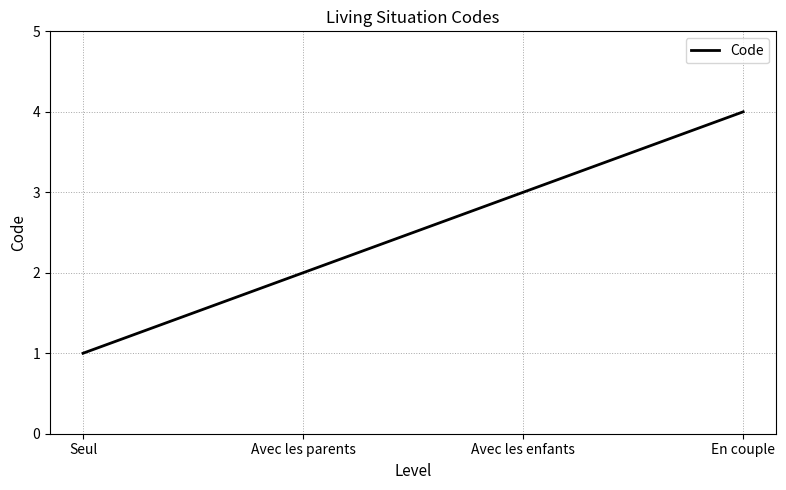

The chart shows a value of 1 at Seul. True or false?

True